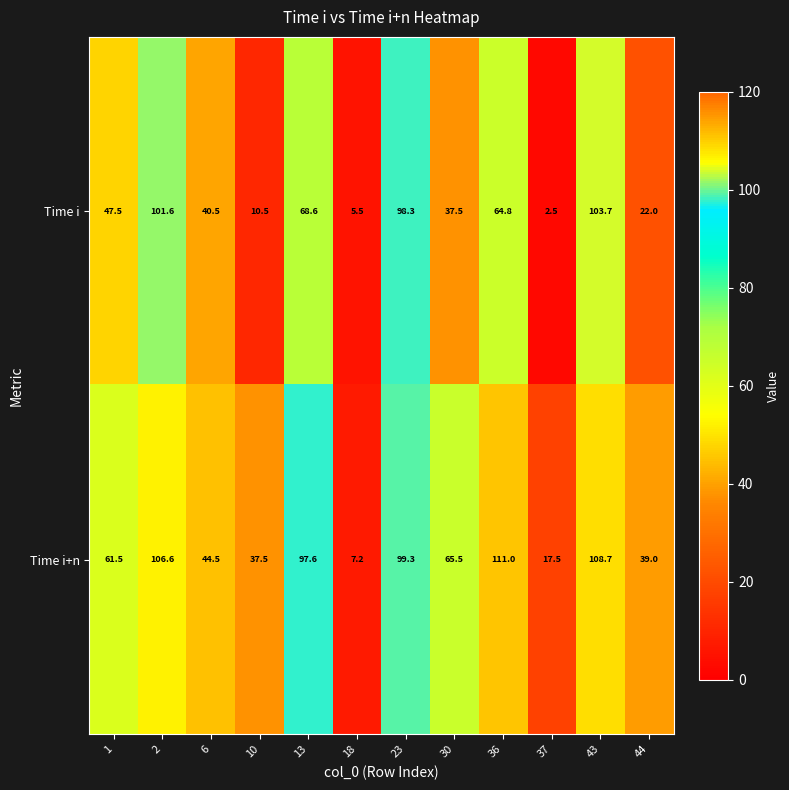

Which category has the lowest value in the Time i+n series?

18